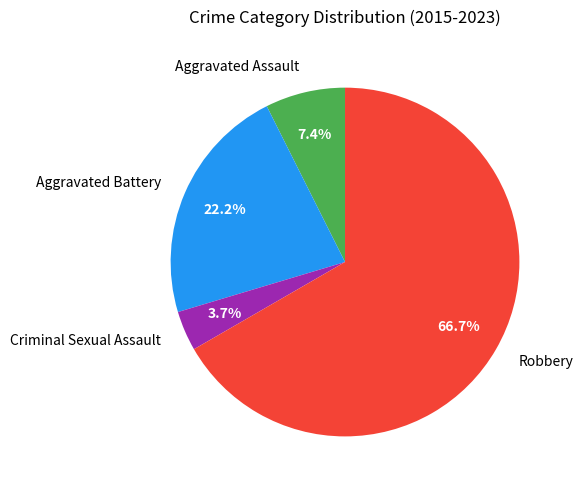

What percentage do Criminal Sexual Assault and Robbery together represent?

70.4%